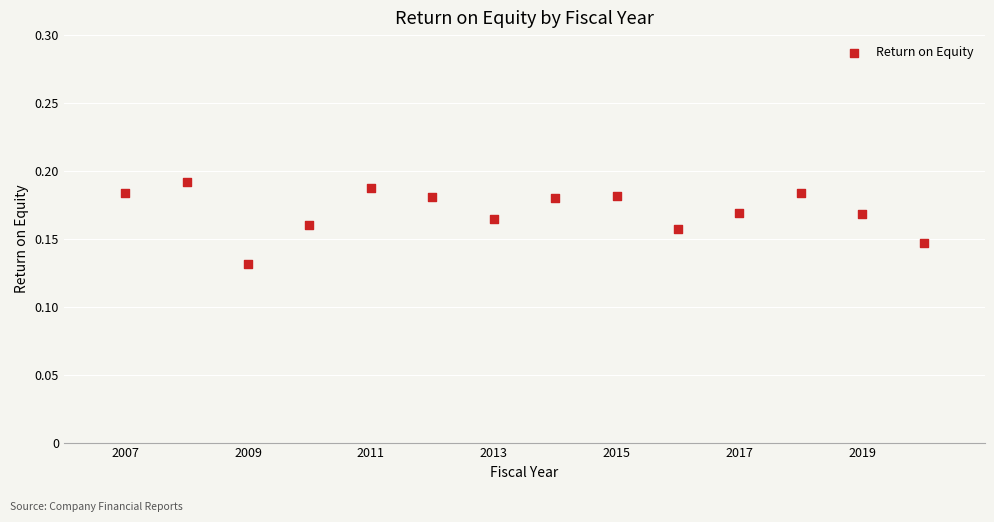

What is the range of X values (max minus min)?

13.0